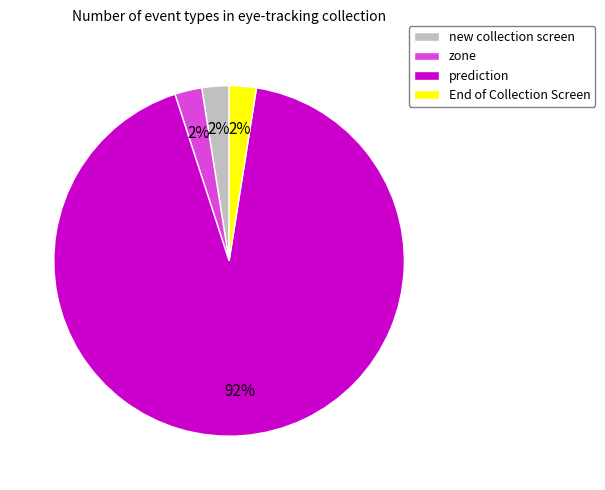

Which category has the biggest portion of the pie?

prediction